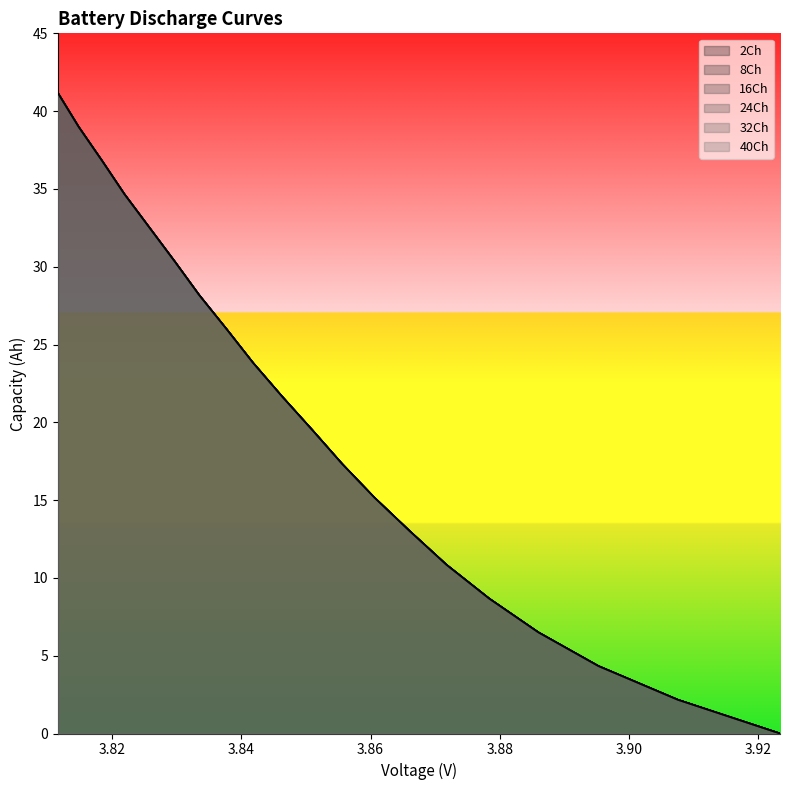

Which series changed the most between 3.8953 and 3.8463?

8C